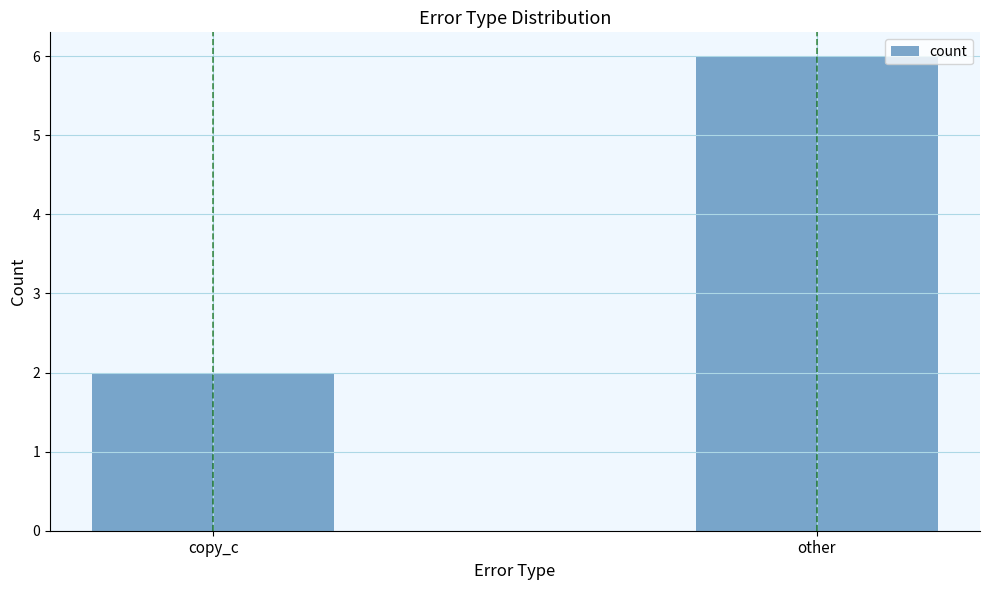

How many categories are shown in the chart?

2